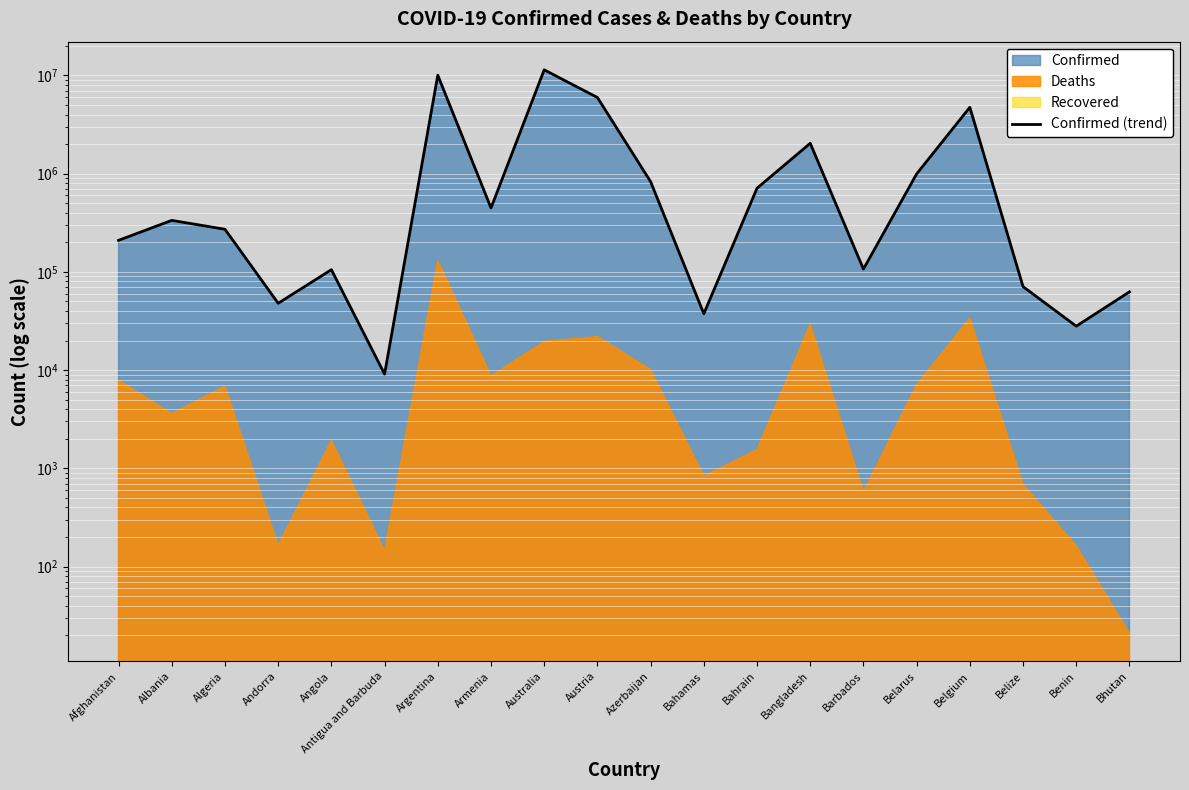

Where is the first local maximum?

Albania